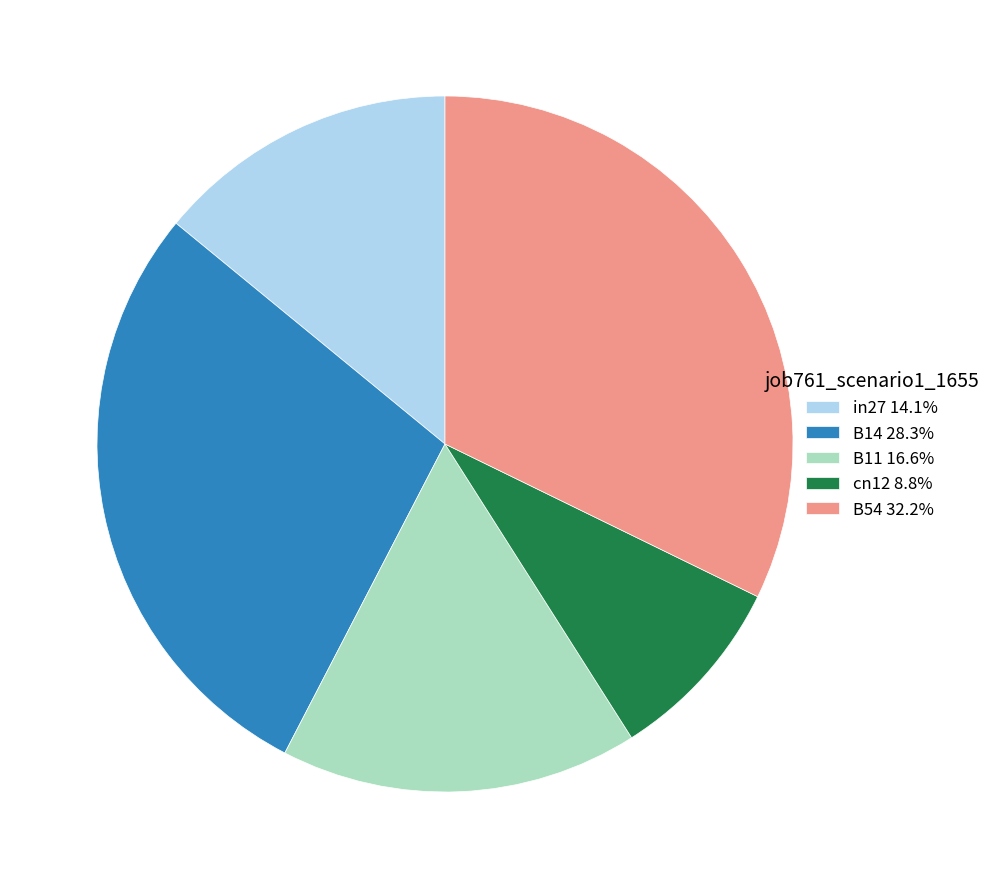

Rank the categories by value from highest to lowest.

B54, B14, B11, in27, cn12